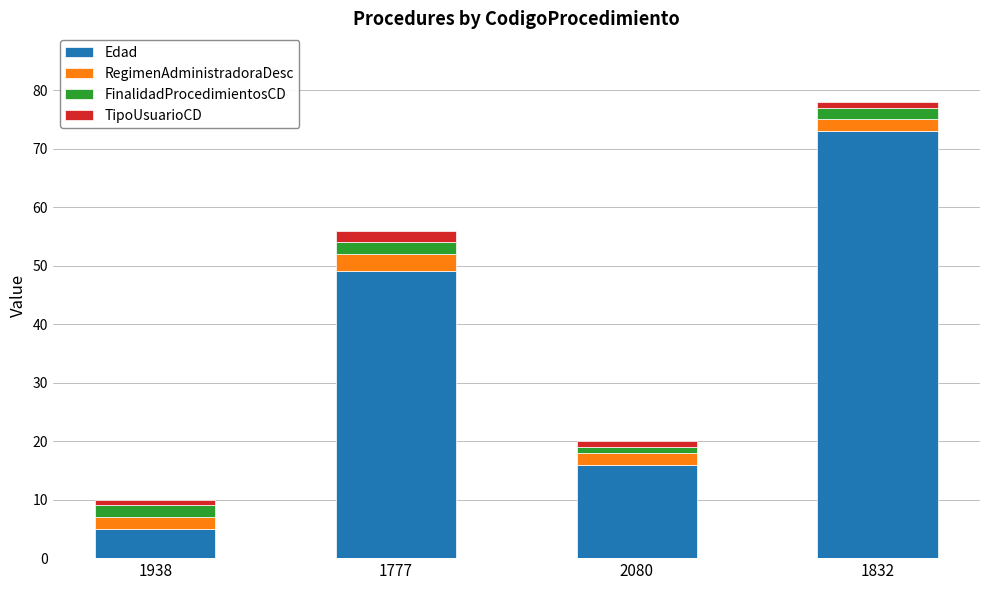

At which category is the sum across all series the highest?

1832